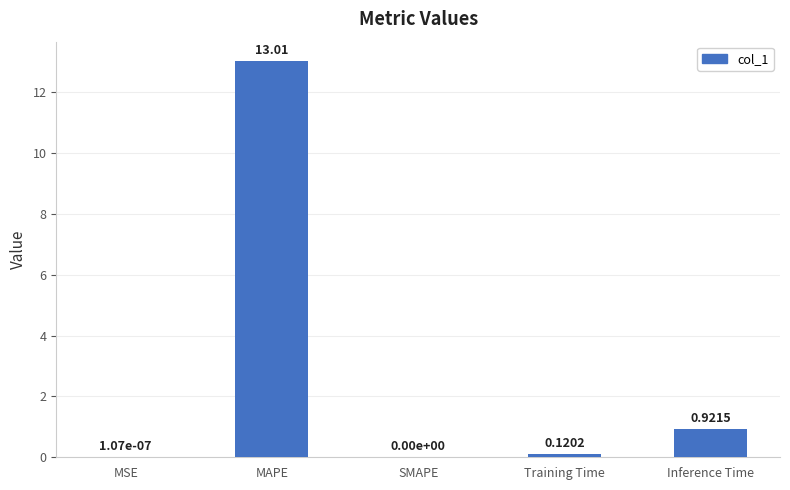

Where is the data nearest to the value 6?

Inference Time